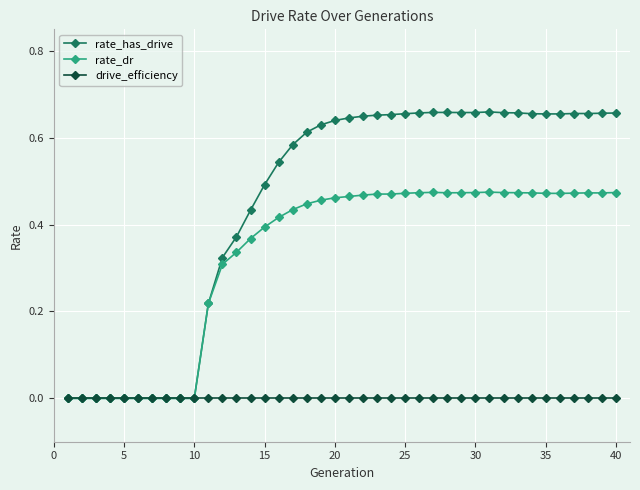

Which series has the widest spread of values?

rate_has_drive